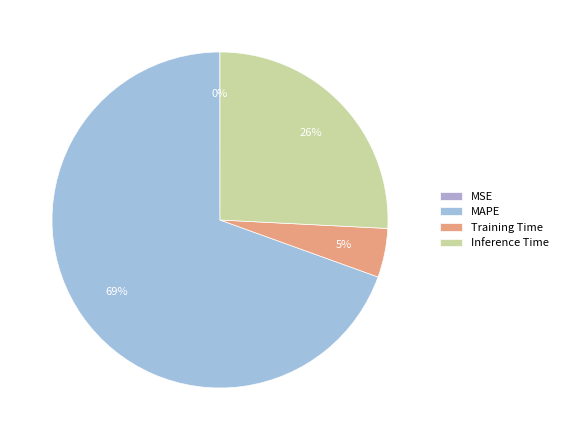

Which slice represents more than half of the pie?

MAPE